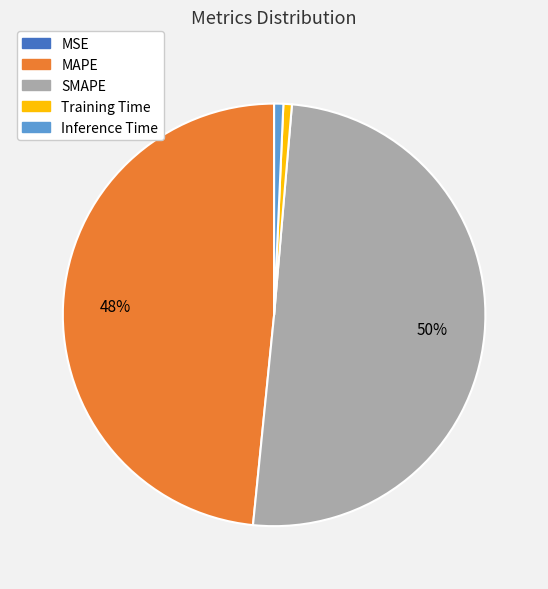

Is the sum of SMAPE and MAPE greater than half?

Yes